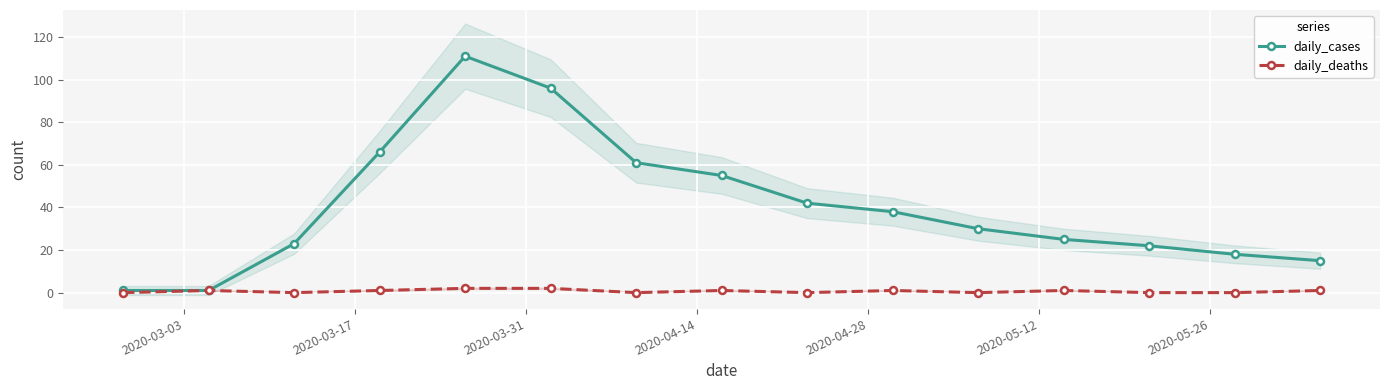

True or false: daily_cases has more than 0 interior local peaks.

True